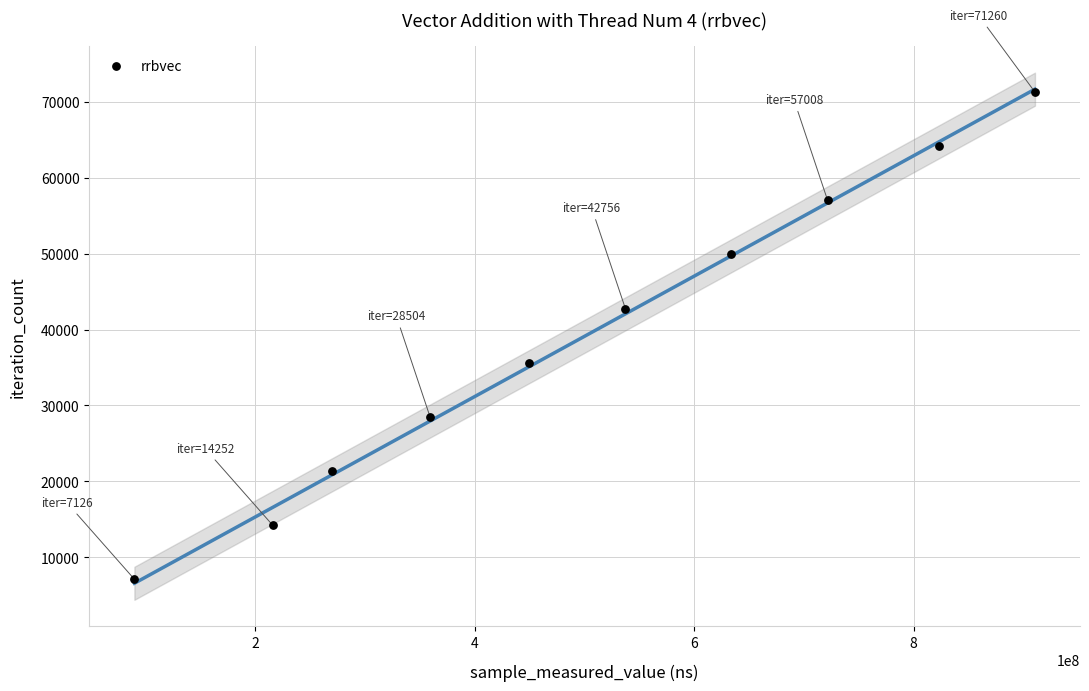

What is the average X value?

501159832